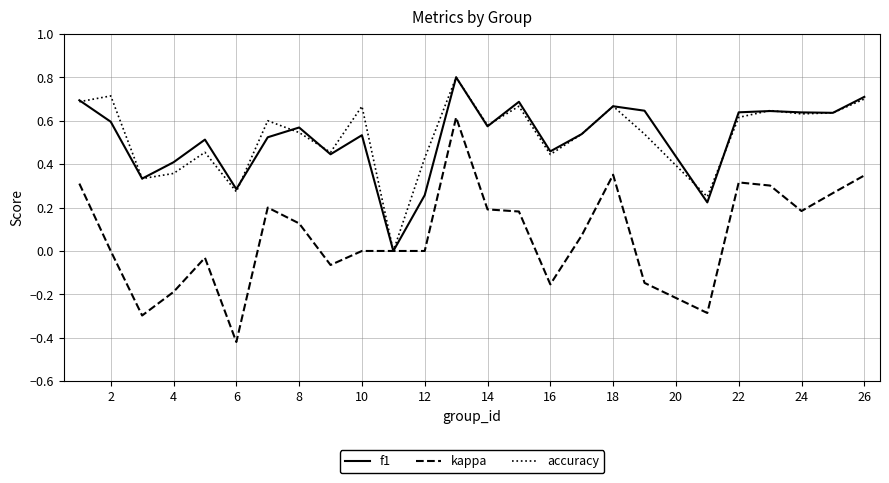

Which series has the widest spread of values?

kappa